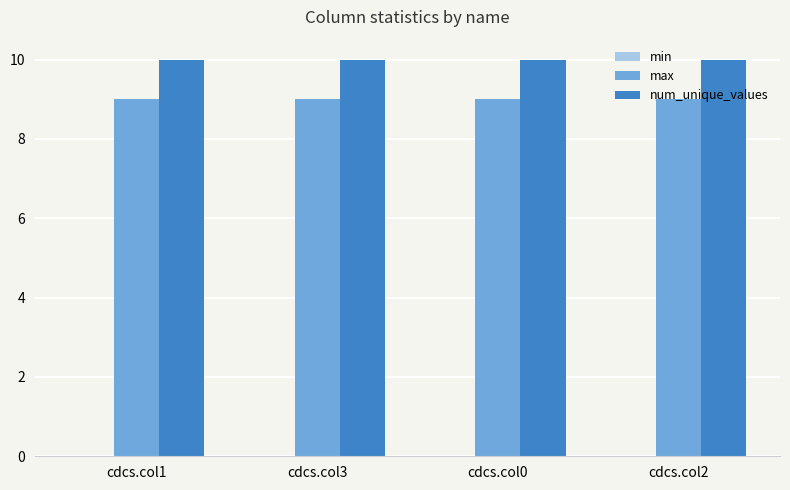

What is the approximate value of num_unique_values at cdcs.col0?

10